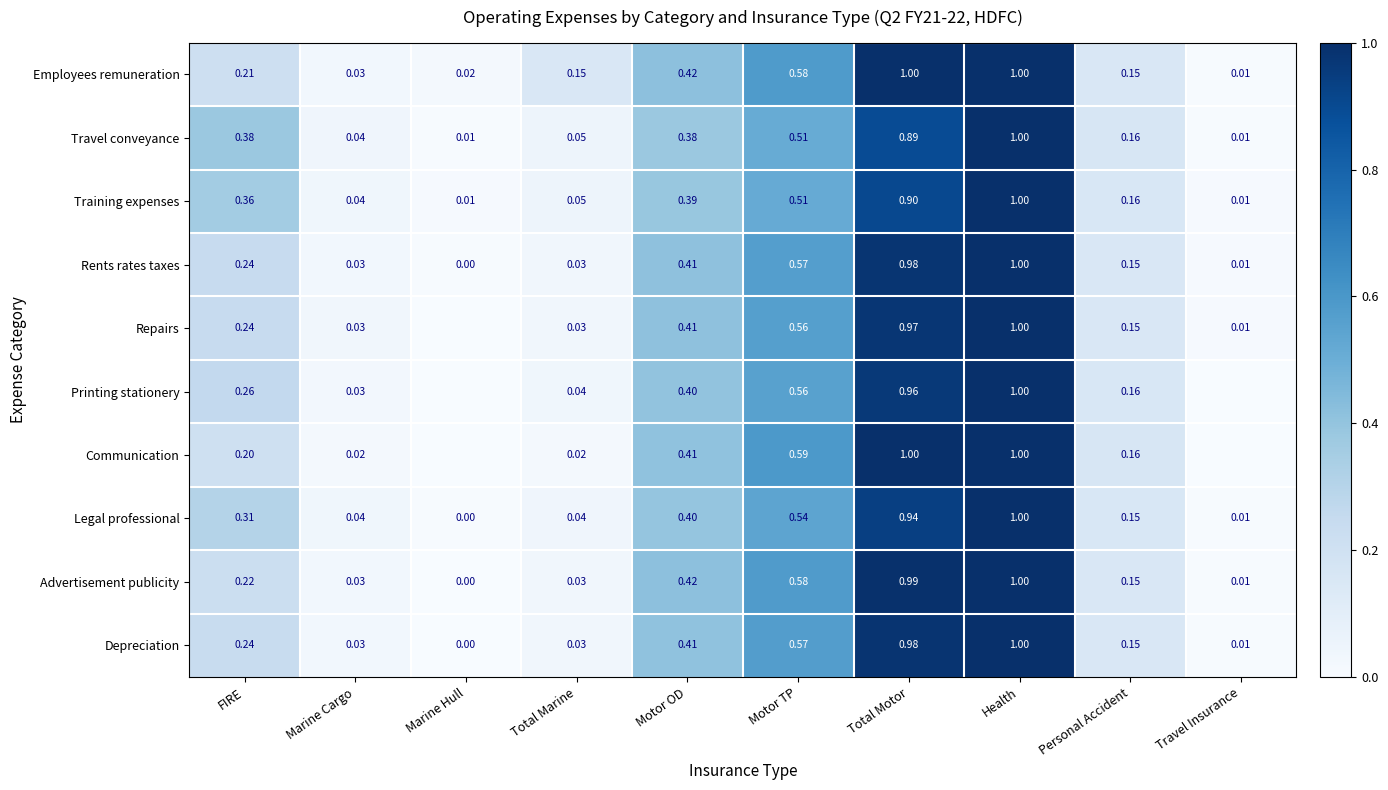

At which label does Advertisement publicity reach its minimum?

Marine Hull